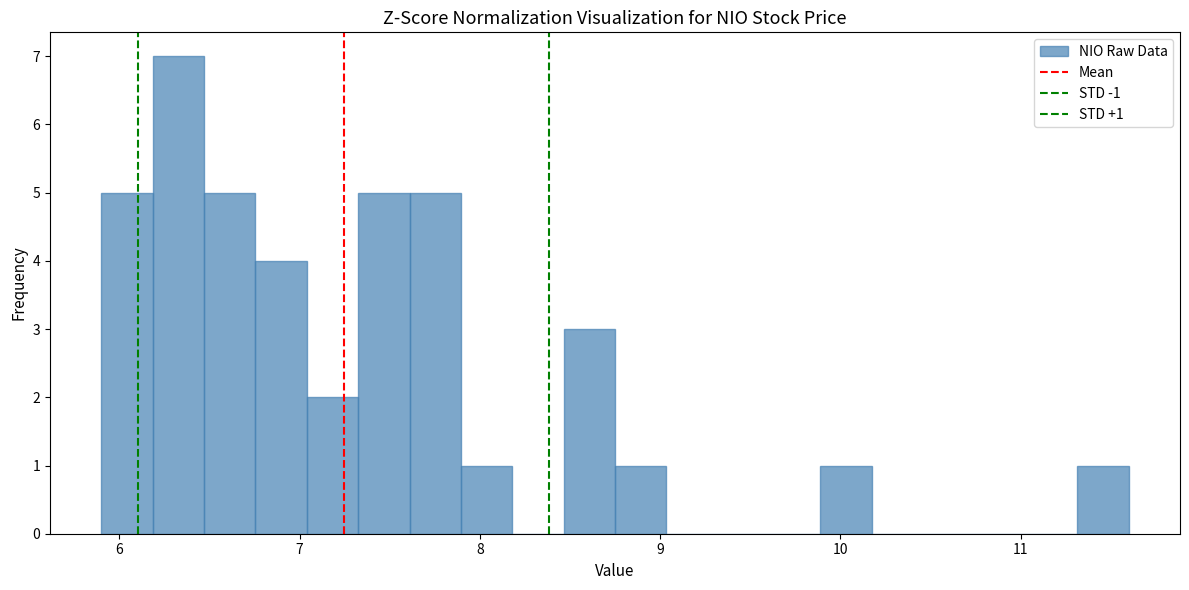

Around what value on the x-axis is the tallest bar? Give the approximate position of its centre, as read against the axis.

6.3